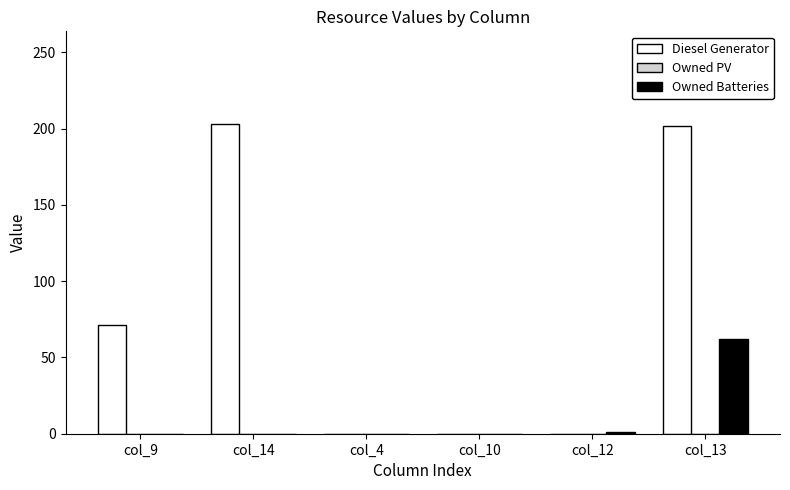

Are the bars horizontal?

No